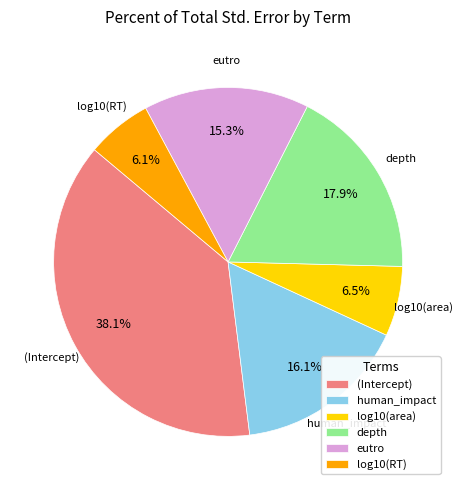

What percentage do depth and log10(area) together represent?

24.4%